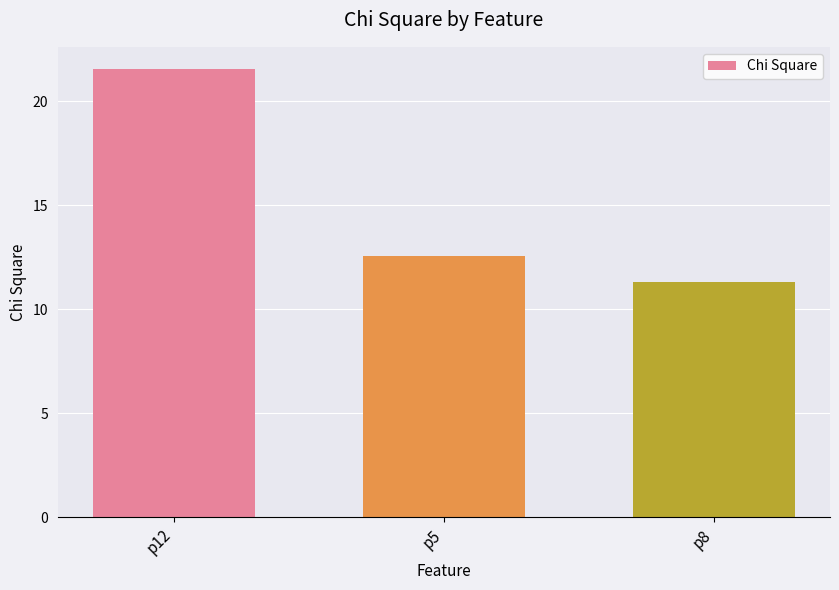

What is the greatest value displayed?

21.5